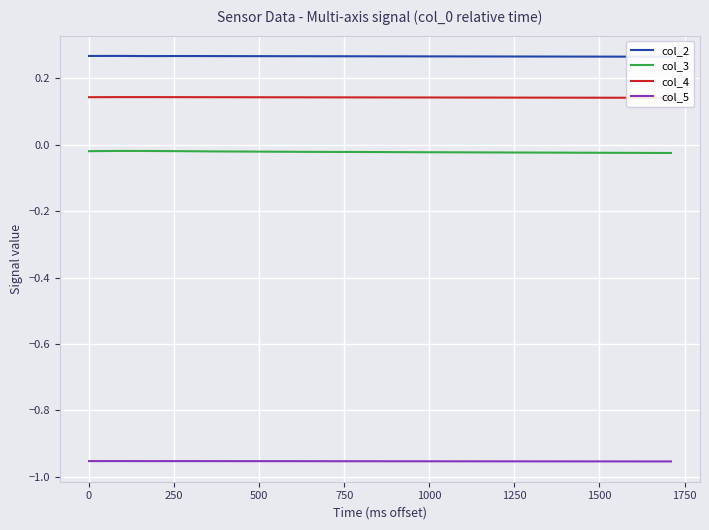

True or false: col_5 and col_3 intersect in this chart.

False